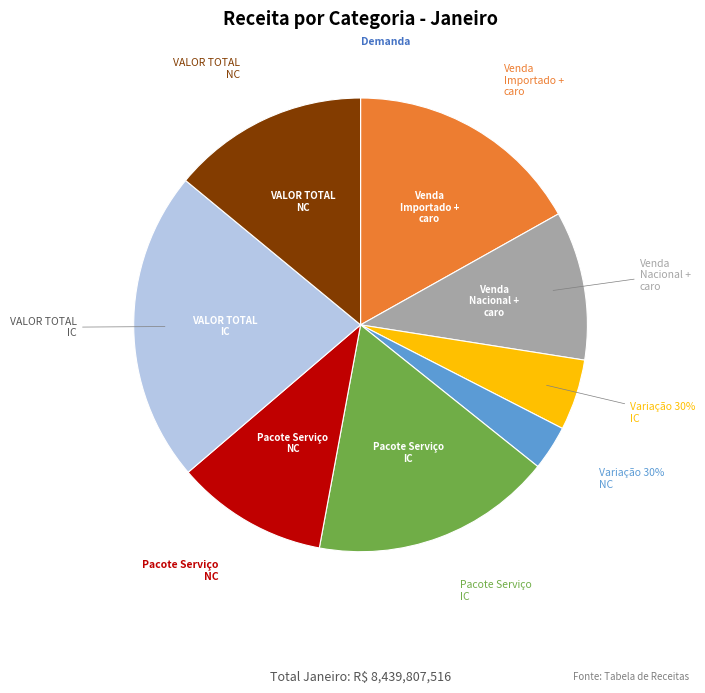

Between Demanda and VALOR TOTAL IC, which is larger?

VALOR TOTAL IC